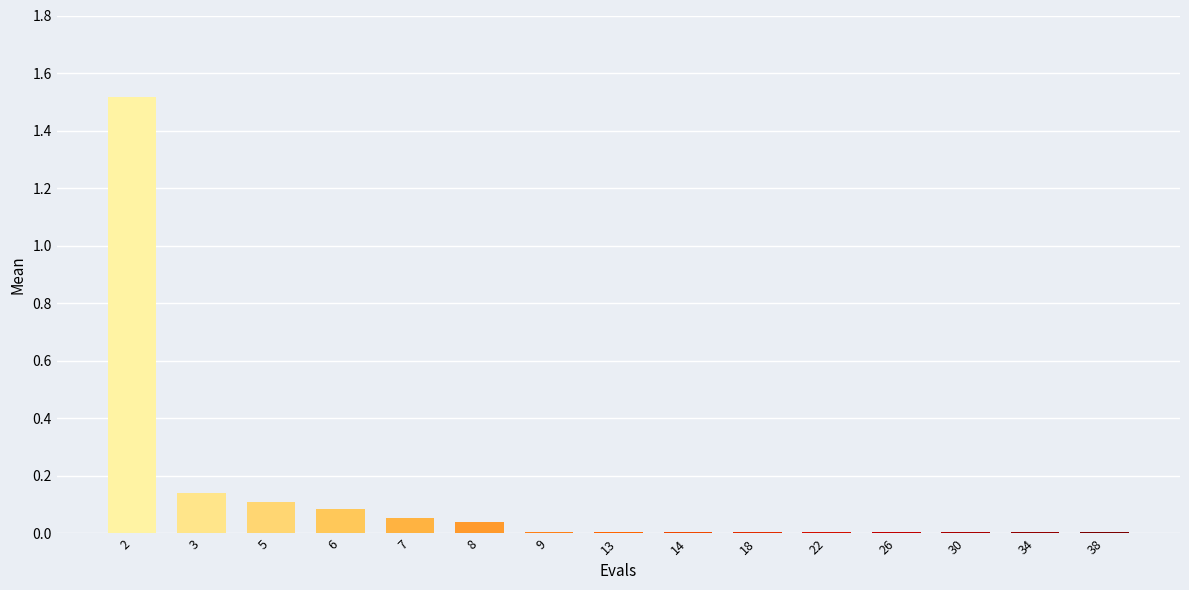

What is the difference between the maximum and second lowest values?

1.5